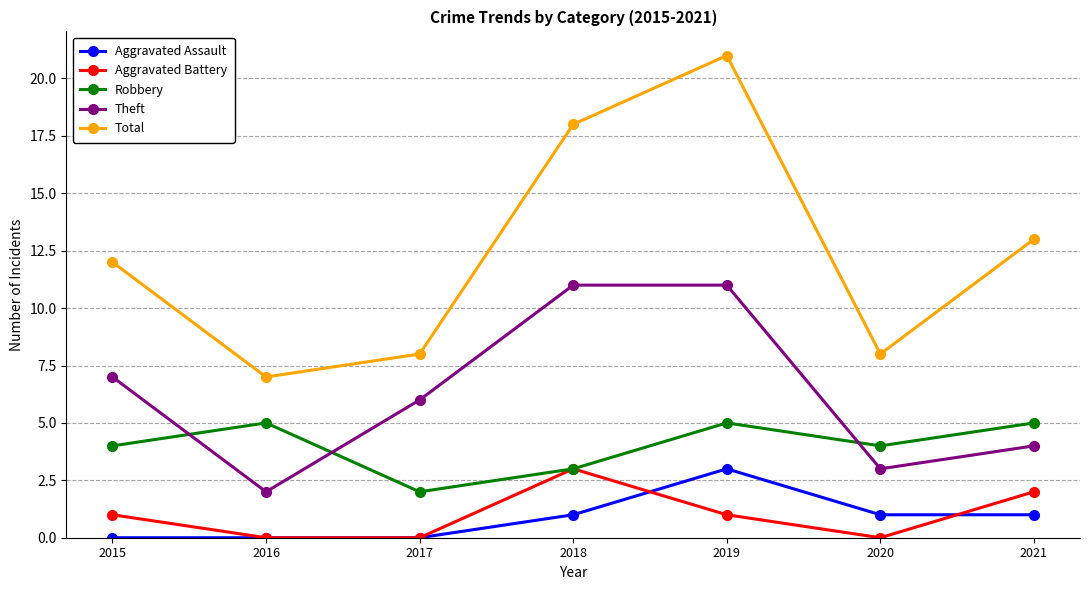

Is the value of Robbery at 2021 greater than the value of Total at 2019?

No